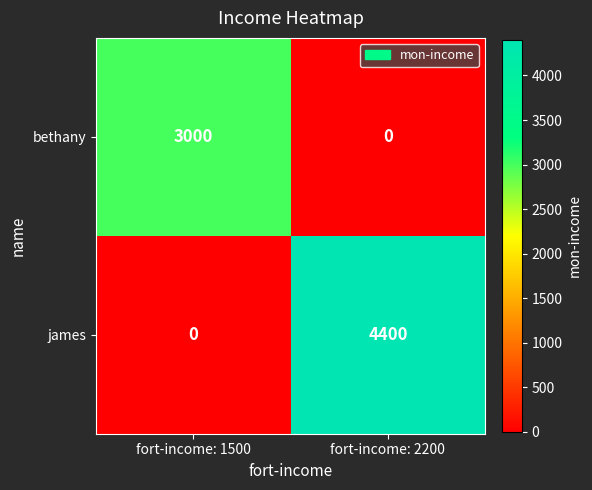

What is the average value of the james series?

2200